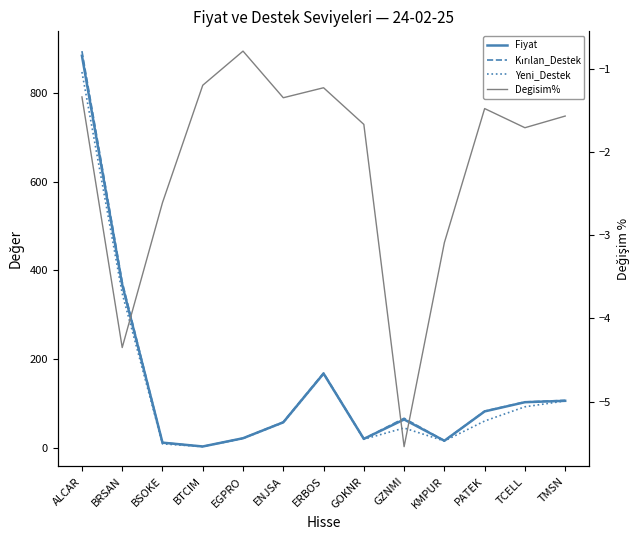

What is the value of the Degisim% point at the 12th from the left?

-1.7